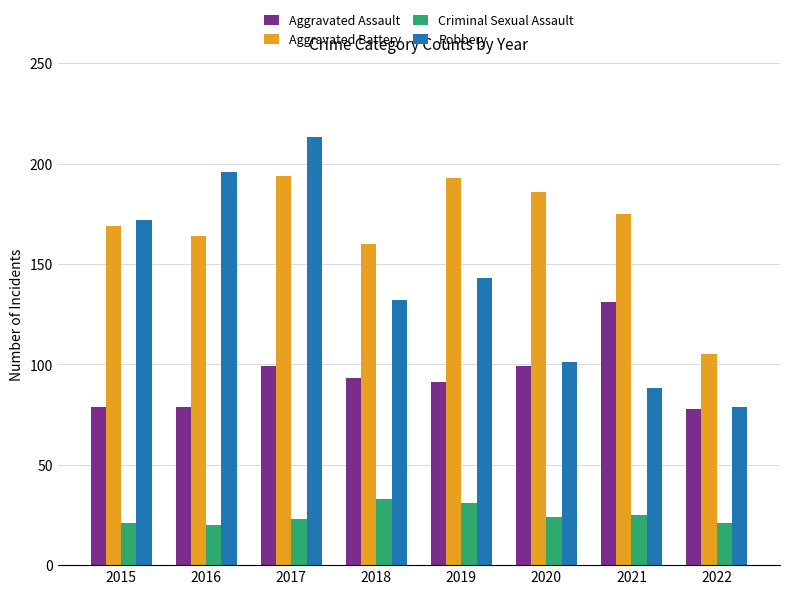

The value of Aggravated Battery at 2019 is 106. True or false?

False